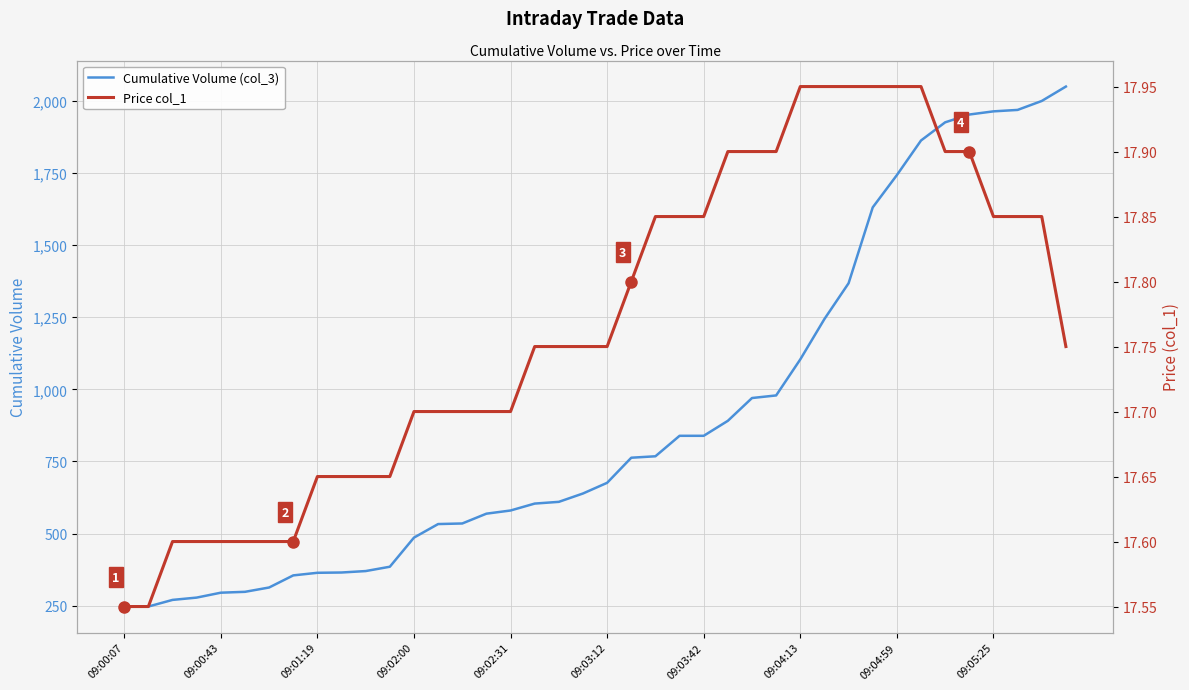

What is the highest value of the Cumulative Volume (col_3) series?

2050